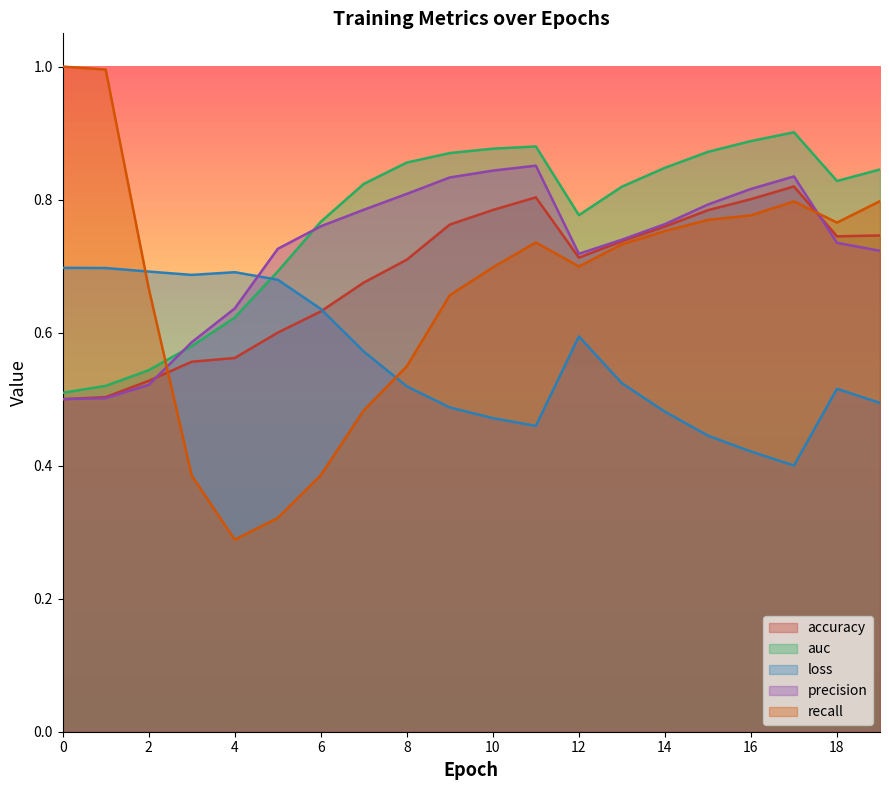

Reading left to right, extract all data points from this chart.

accuracy: 0.5	0.5	0.5	0.6	0.6	0.6	0.6	0.7	0.7	0.8	0.8	0.8	0.7	0.7	0.8	0.8	0.8	0.8	0.7	0.7
auc: 0.5	0.5	0.5	0.6	0.6	0.7	0.8	0.8	0.9	0.9	0.9	0.9	0.8	0.8	0.8	0.9	0.9	0.9	0.8	0.8
loss: 0.7	0.7	0.7	0.7	0.7	0.7	0.6	0.6	0.5	0.5	0.5	0.5	0.6	0.5	0.5	0.4	0.4	0.4	0.5	0.5
precision: 0.5	0.5	0.5	0.6	0.6	0.7	0.8	0.8	0.8	0.8	0.8	0.9	0.7	0.7	0.8	0.8	0.8	0.8	0.7	0.7
recall: 1.0	1.0	0.7	0.4	0.3	0.3	0.4	0.5	0.5	0.7	0.7	0.7	0.7	0.7	0.8	0.8	0.8	0.8	0.8	0.8